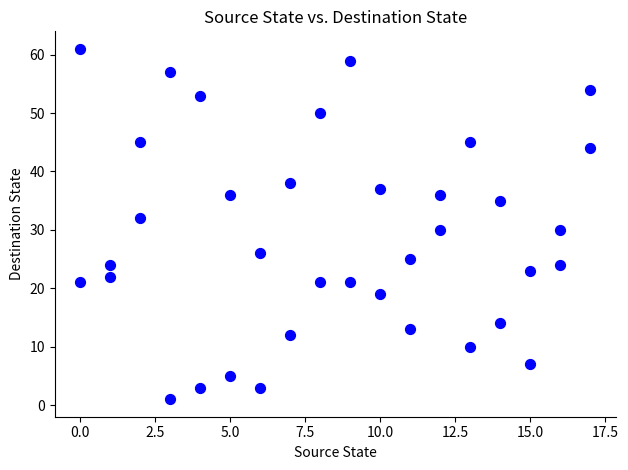

What is the range of Y values (max minus min)?

60